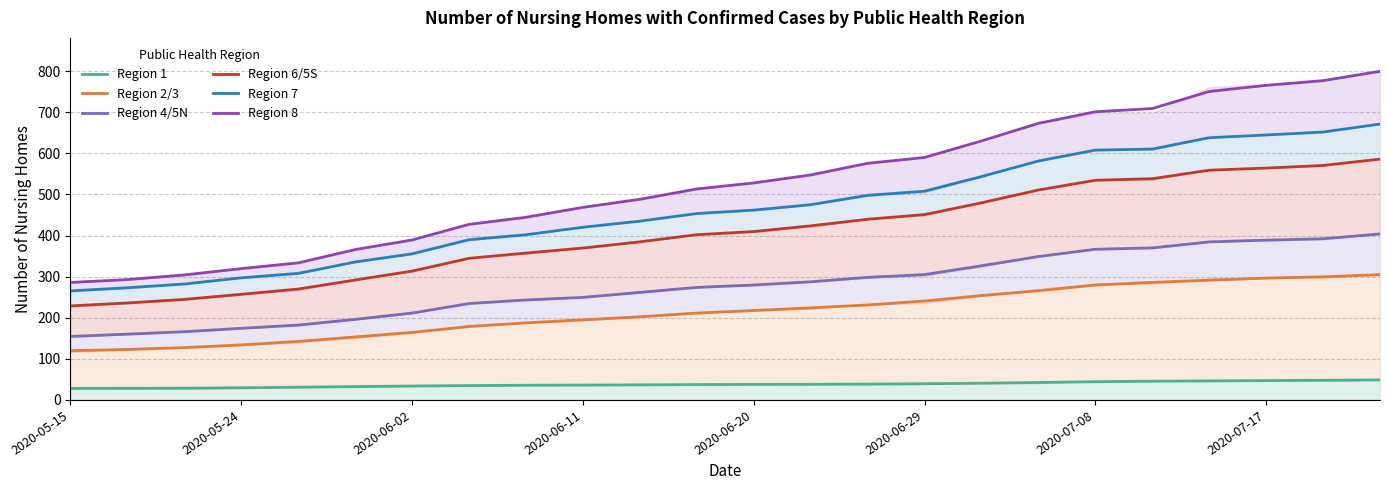

True or false: Region 4/5N and Region 2/3 intersect in this chart.

False